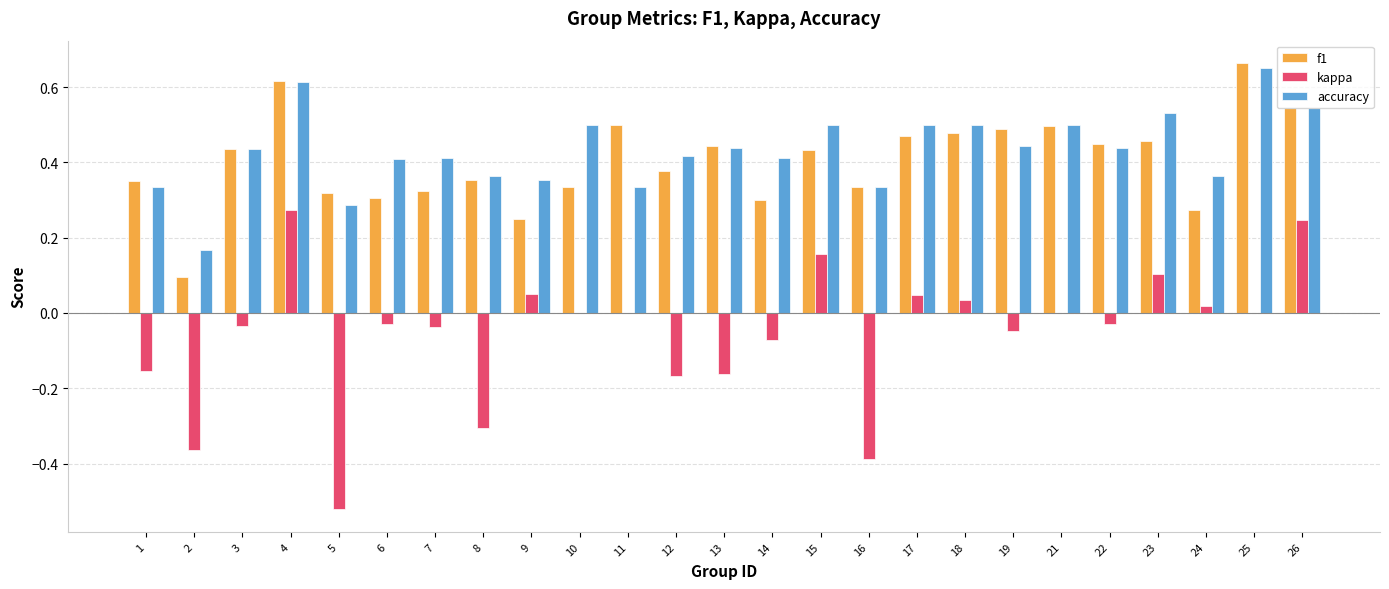

What are all the series names shown in the legend?

f1, kappa, accuracy